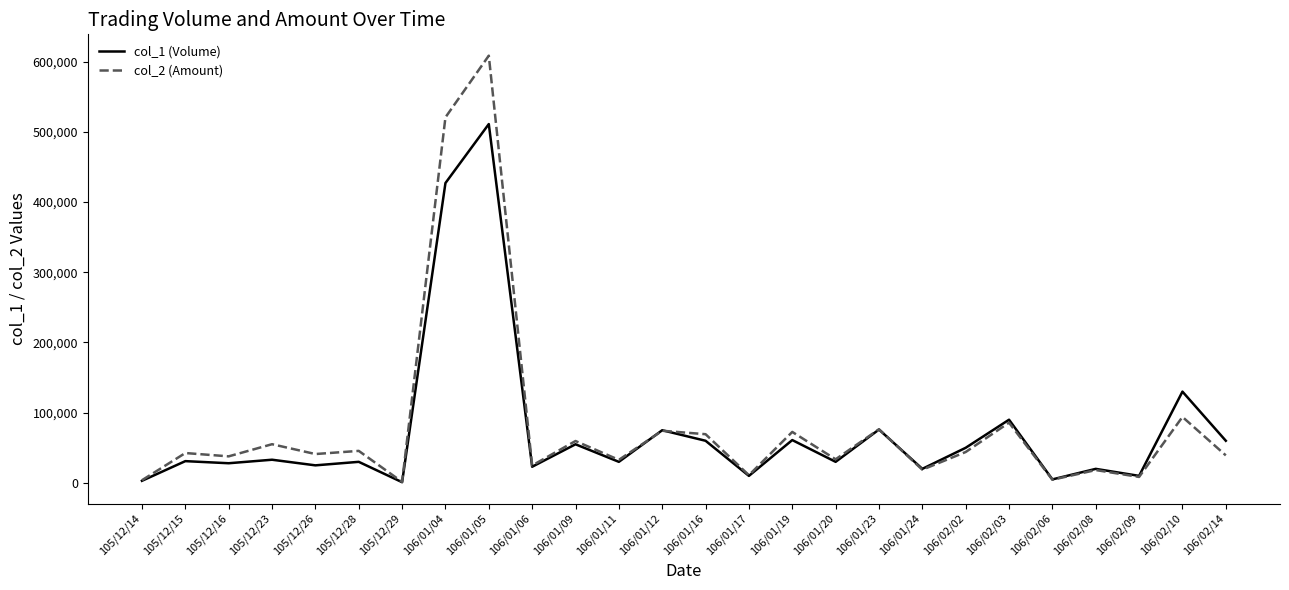

The value of col_2 (Amount) at 106/02/02 is 76960. True or false?

False